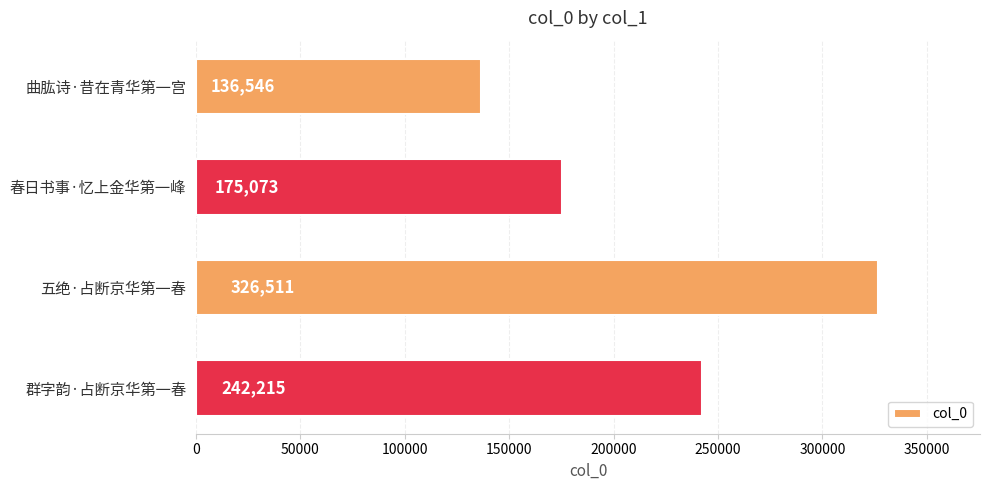

List the labels in order of value, smallest first.

曲肱诗·昔在青华第一宫, 春日书事·忆上金华第一峰, 群字韵·占断京华第一春, 五绝·占断京华第一春